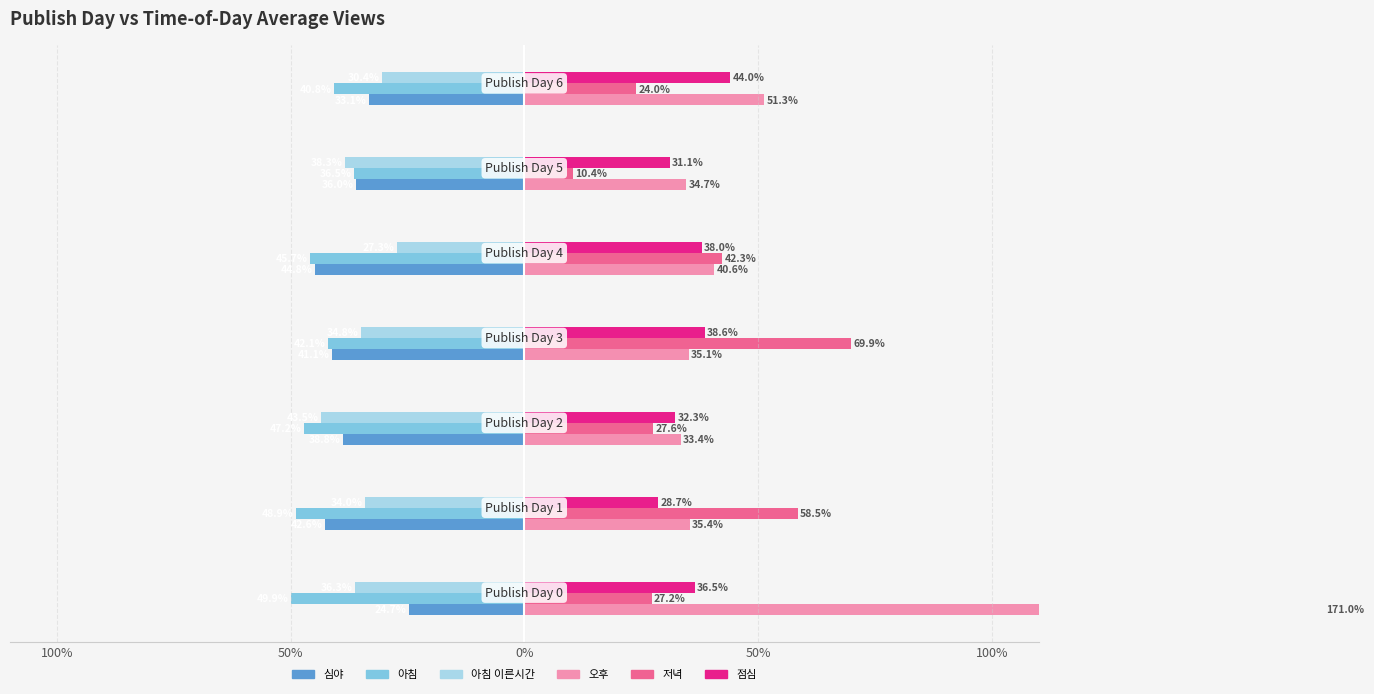

Which series has the widest spread of values?

오후